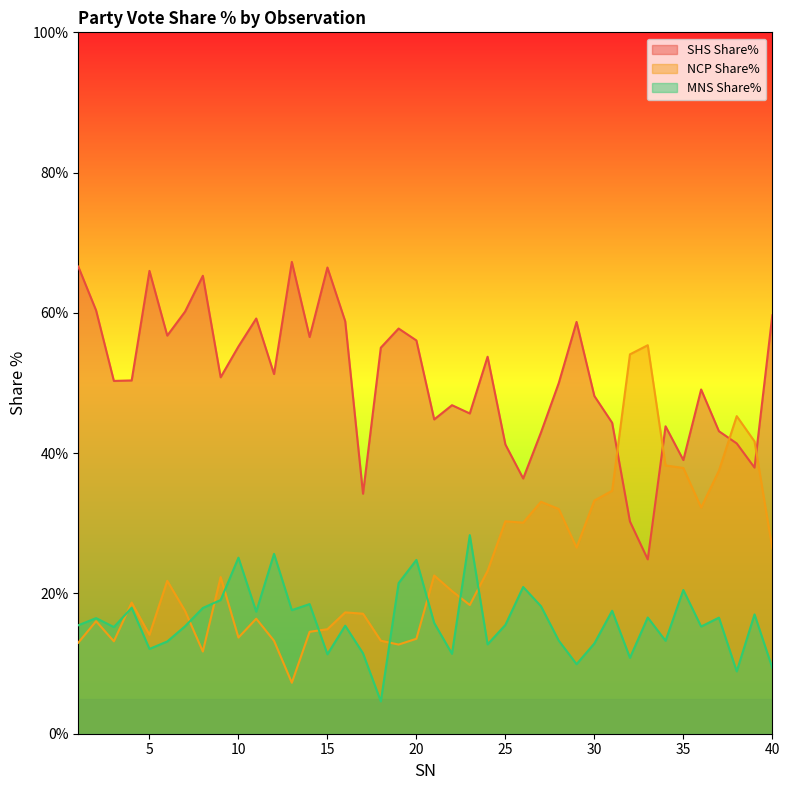

The SHS Share% series shows 61.2 at 37. True or false?

False